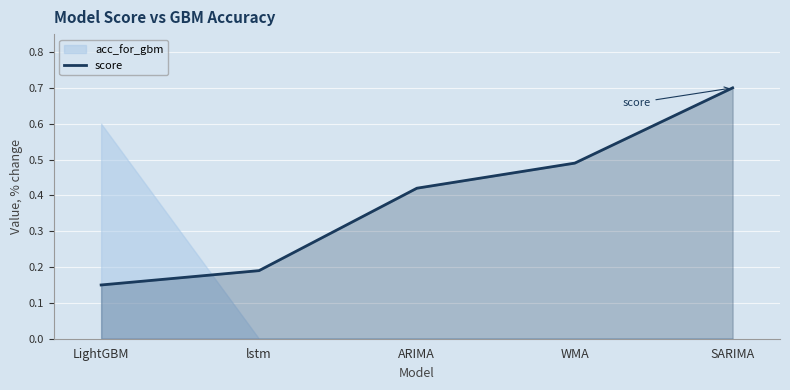

Reading right to left, list all the values displayed in this chart.

0.7	0.5	0.4	0.2	0.1